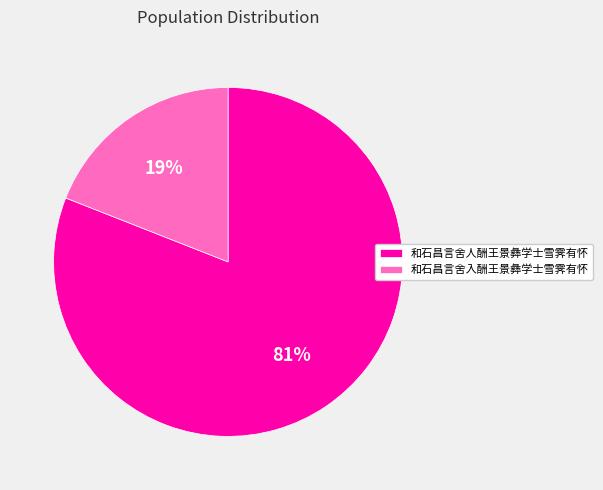

Is it true that 和石昌言舍入酬王景彝学士雪霁有怀 is 27% of the pie?

False